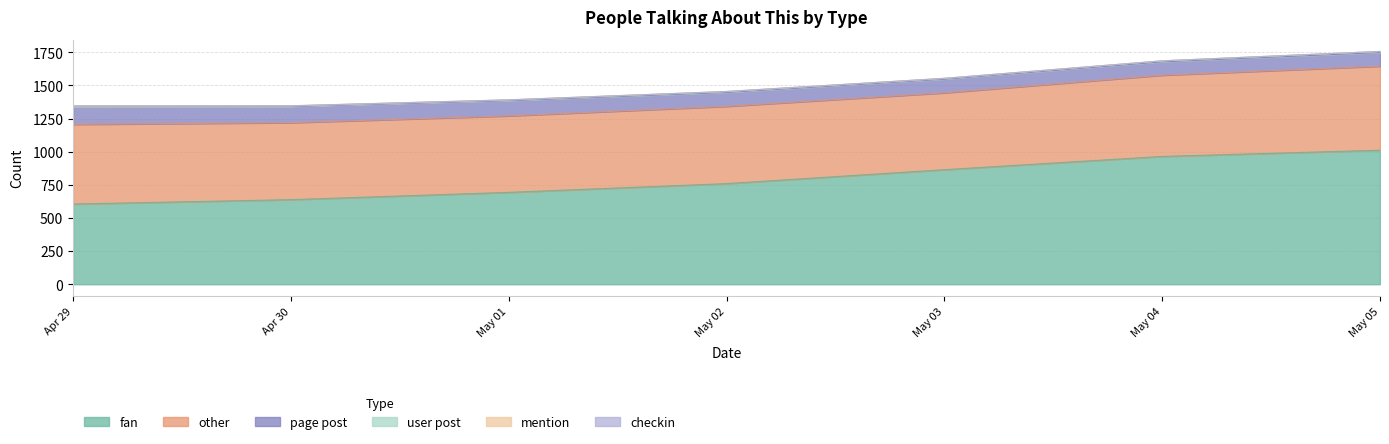

Which series changed the most between 2022-04-29 and 2022-05-04?

fan